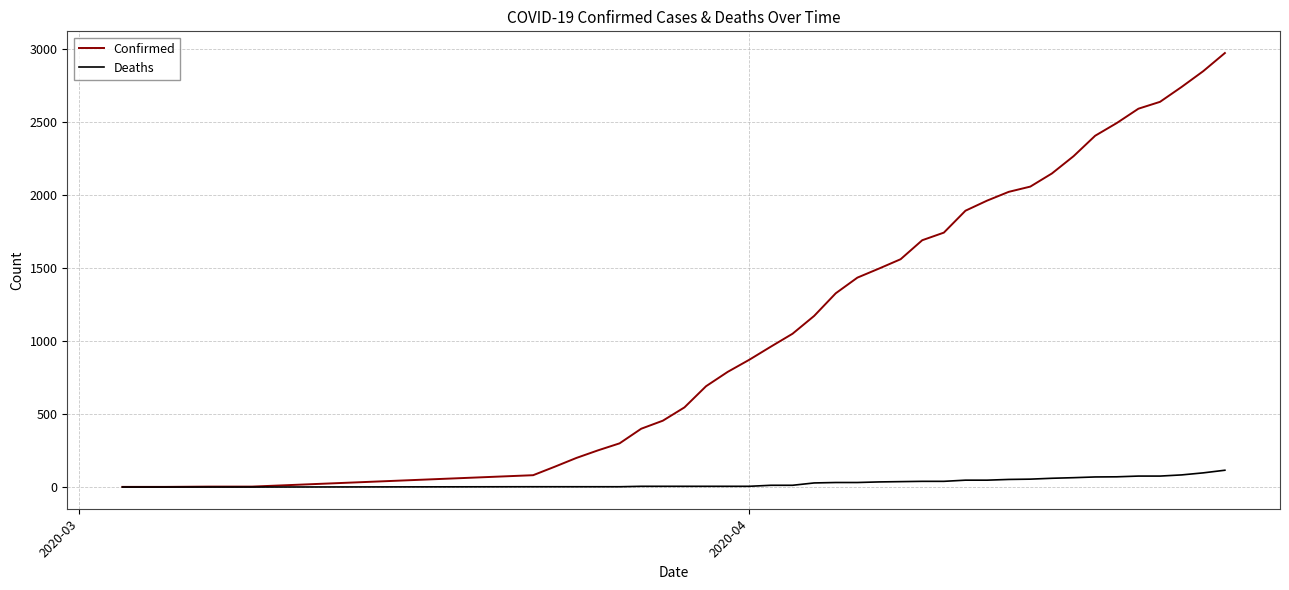

How many series are shown in this chart?

2